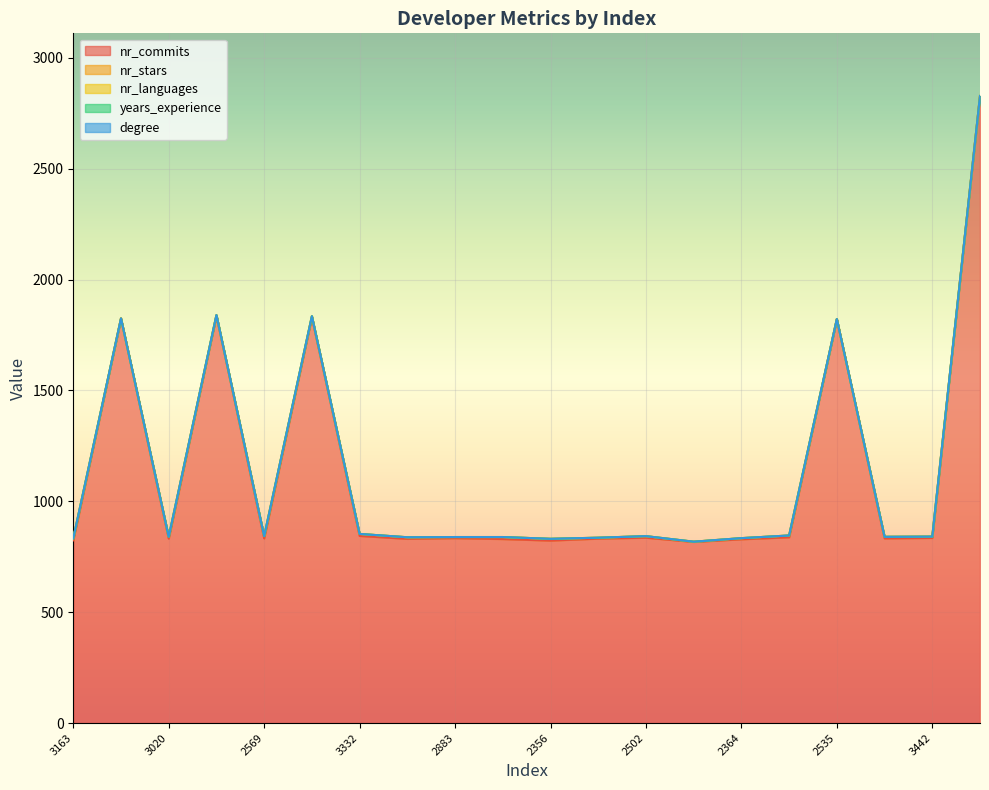

Reading left to right, extract all data points from this chart.

nr_commits: 3163=824	2084=1825	3020=832	2507=1837	2569=833	2836=1830	3332=844	3655=831	2883=834	3304=830	2356=823	2063=832	2502=836	3207=817	2364=829	3371=838	2535=1822	3116=833	3442=835	3606=2828
nr_stars: 3163=9	2084=0	3020=8	2507=3	2569=10	2836=5	3332=9	3655=7	2883=5	3304=9	2356=8	2063=4	2502=7	3207=1	2364=5	3371=8	2535=0	3116=7	3442=6	3606=0
nr_languages: 3163=0	2084=0	3020=0	2507=0	2569=0	2836=0	3332=0	3655=0	2883=0	3304=0	2356=0	2063=0	2502=0	3207=0	2364=0	3371=0	2535=0	3116=0	3442=0	3606=0
years_experience: 3163=0	2084=0	3020=0	2507=0	2569=0	2836=0	3332=0	3655=0	2883=0	3304=0	2356=0	2063=0	2502=0	3207=0	2364=0	3371=0	2535=0	3116=0	3442=0	3606=0
degree: 3163=0	2084=0	3020=0	2507=0	2569=0	2836=0	3332=0	3655=0	2883=0	3304=0	2356=0	2063=0	2502=0	3207=0	2364=0	3371=0	2535=0	3116=0	3442=0	3606=0